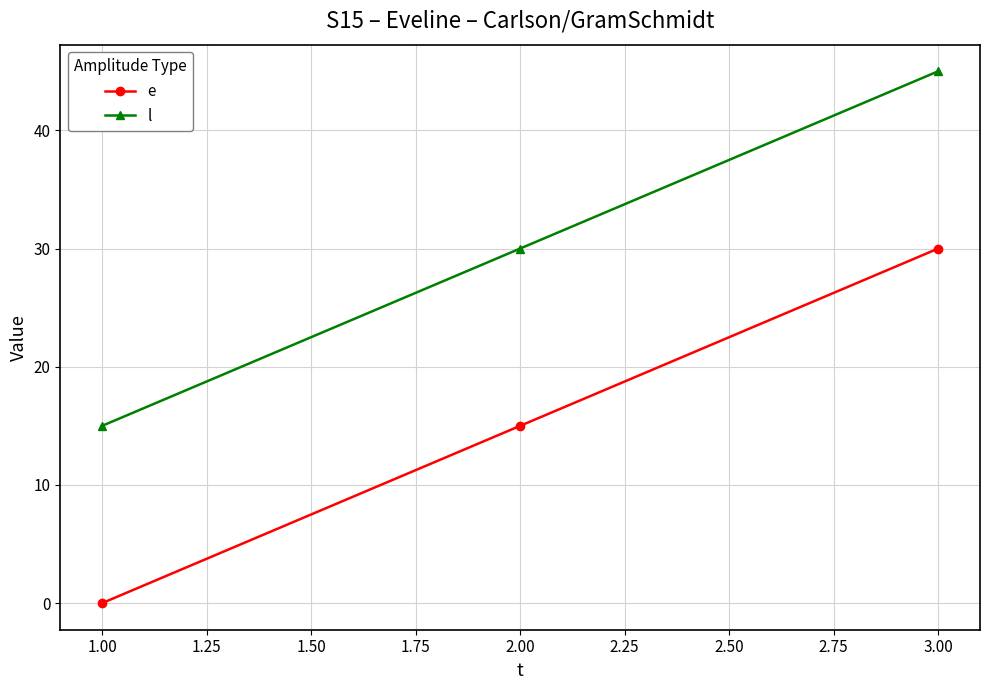

What is the difference between the maximum and minimum values in the e series?

30